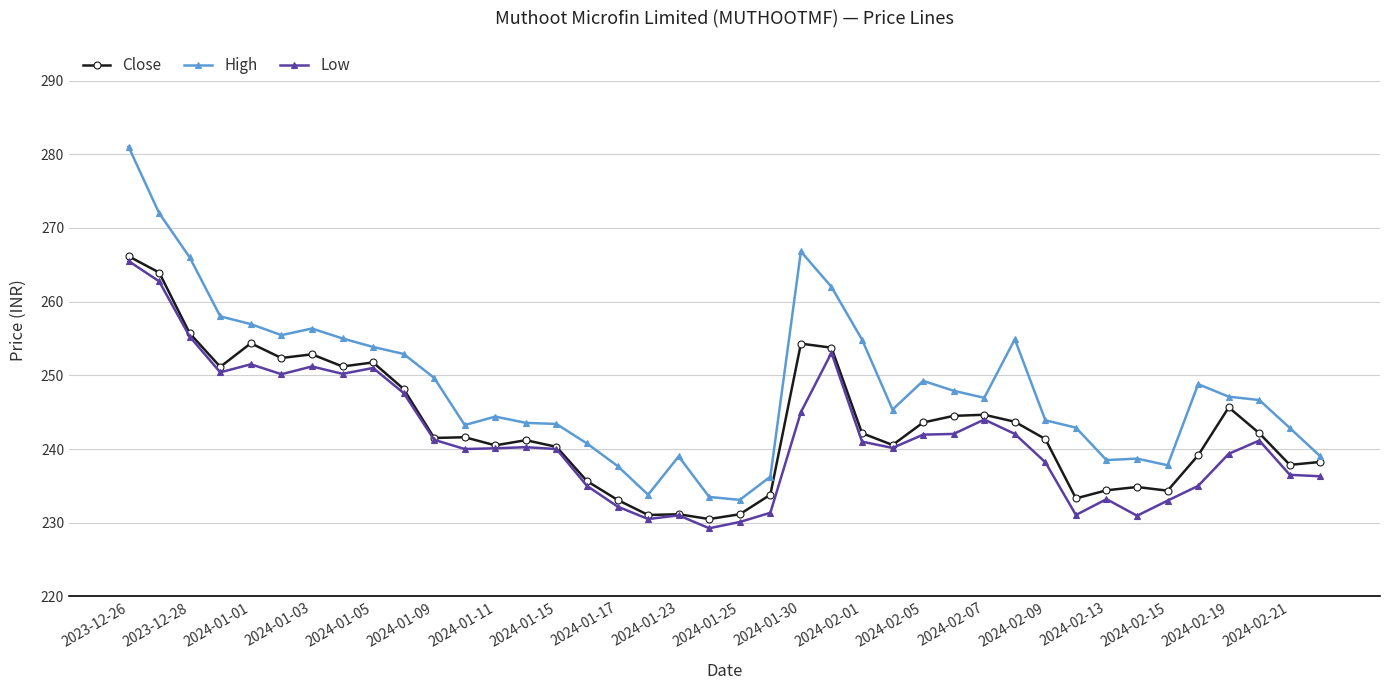

True or false: High and Low intersect in this chart.

False